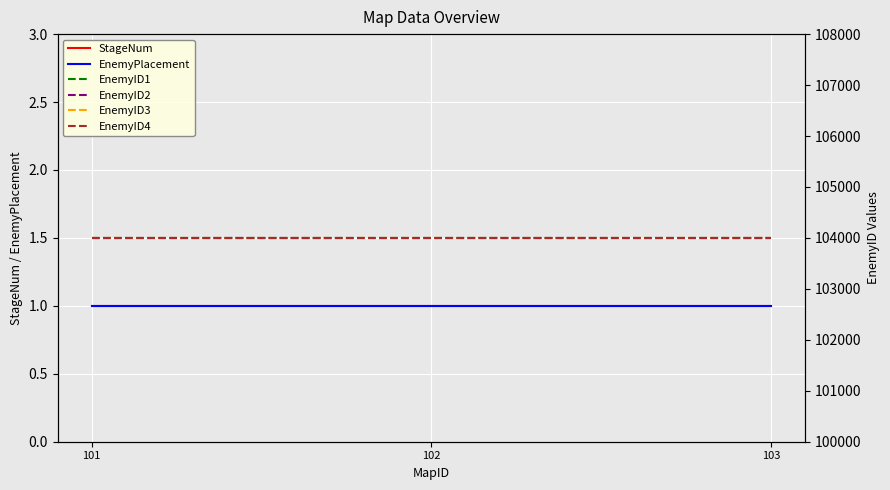

Count the number of categories in the chart.

3